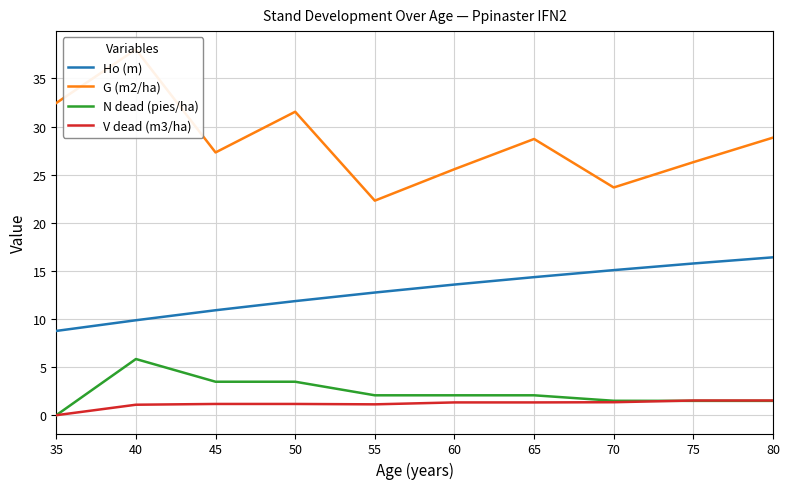

Which series changed the most between 40 and 45?

G (m2/ha)